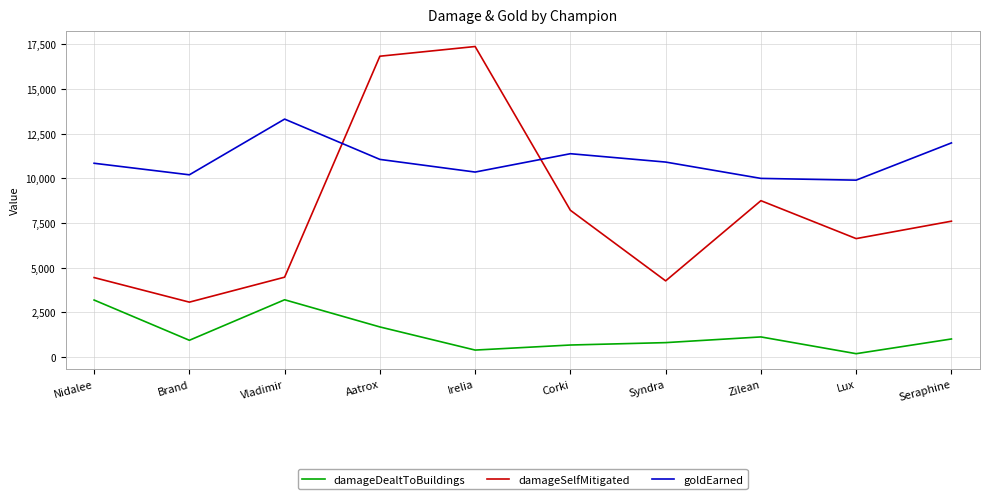

What is the spread (max minus min) of values at Nidalee?

7655